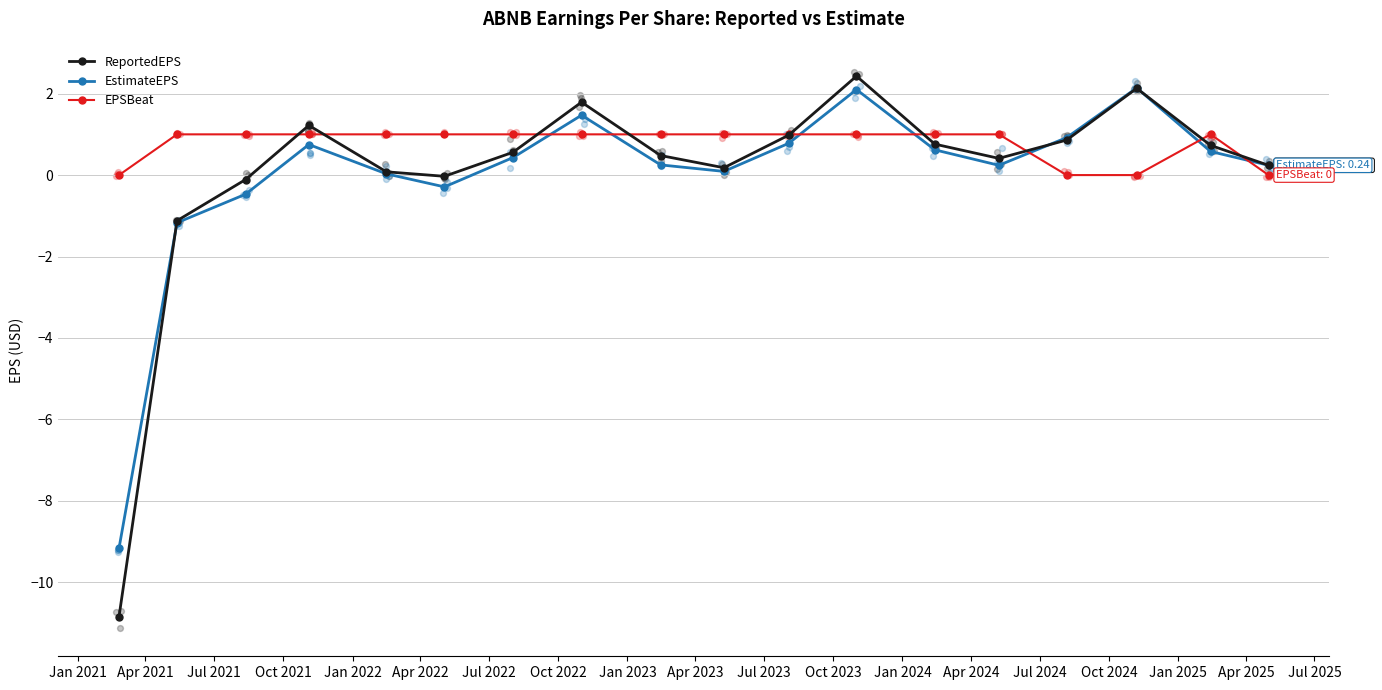

Which series has the largest total across all categories?

EPSBeat